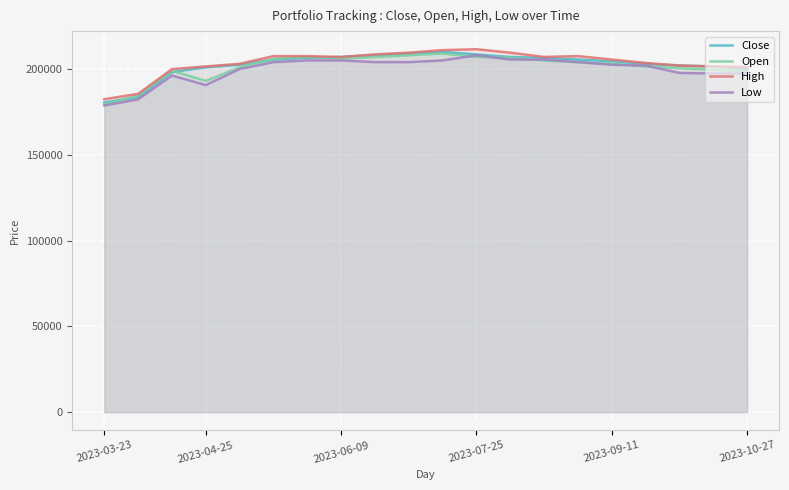

What is the minimum value for Close?

180500